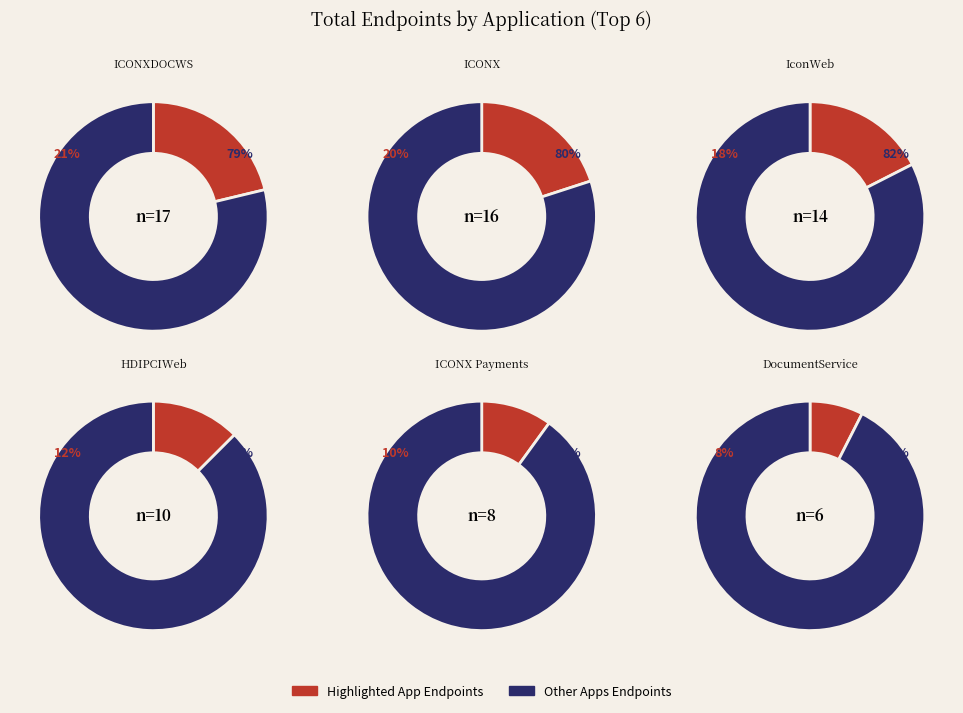

How much of the chart is everything except IconWeb?

82.5%